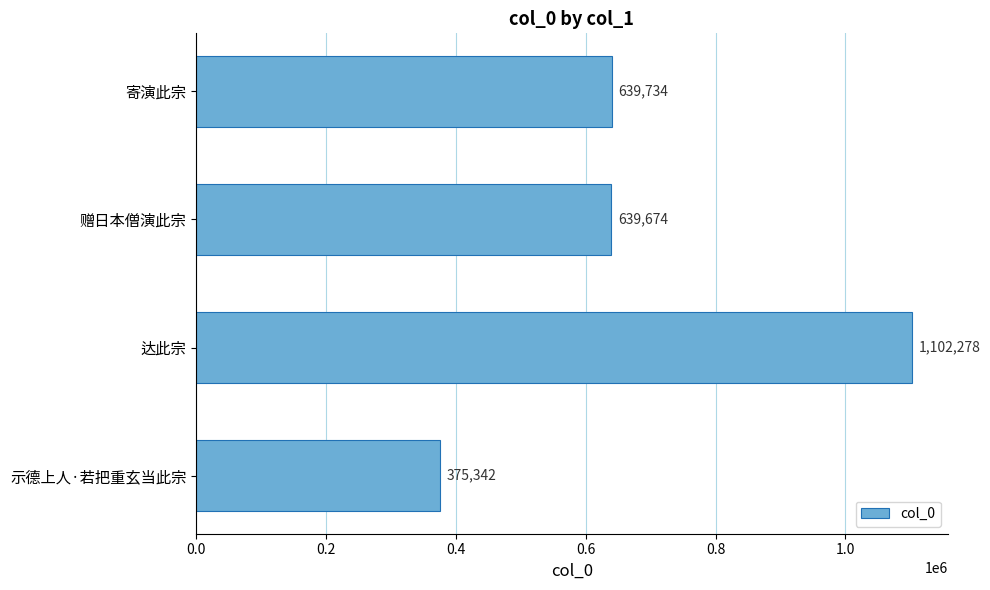

Reading top to bottom, what are all the values shown in this chart?

寄演此宗=639734	赠日本僧演此宗=639674	达此宗=1102278	示德上人·若把重玄当此宗=375342